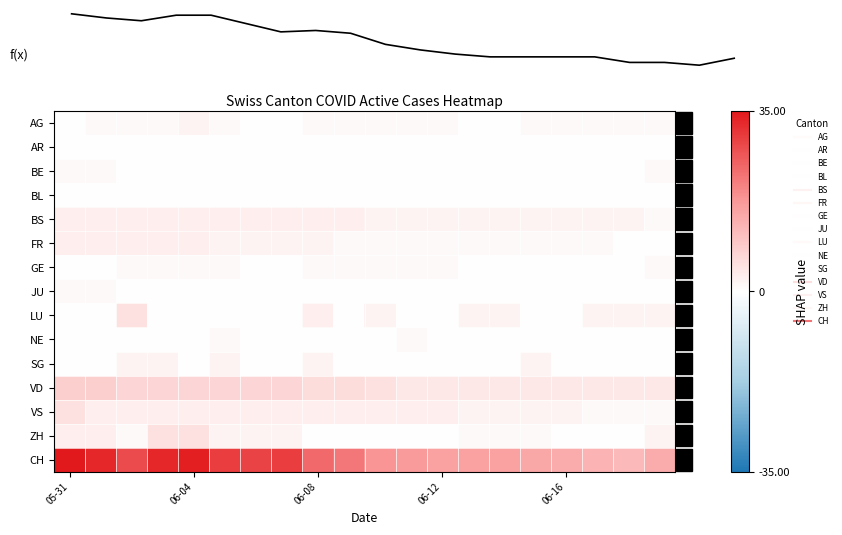

How many data points does each series have?

20